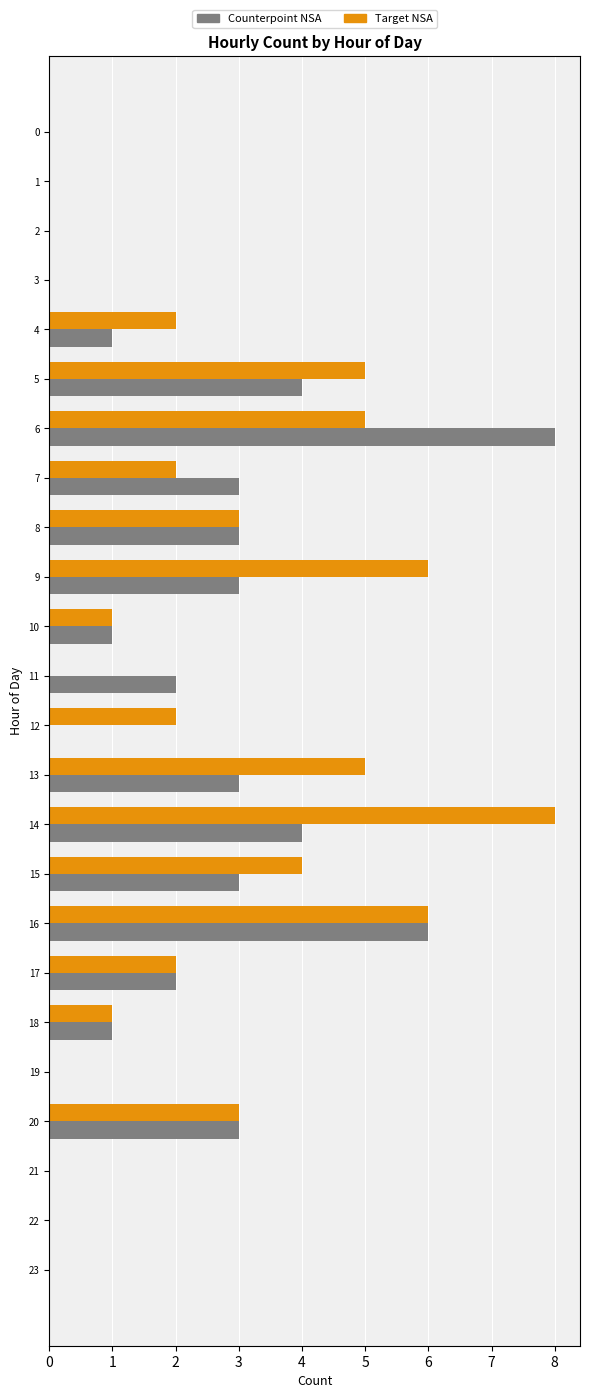

How many series are shown in this chart?

2